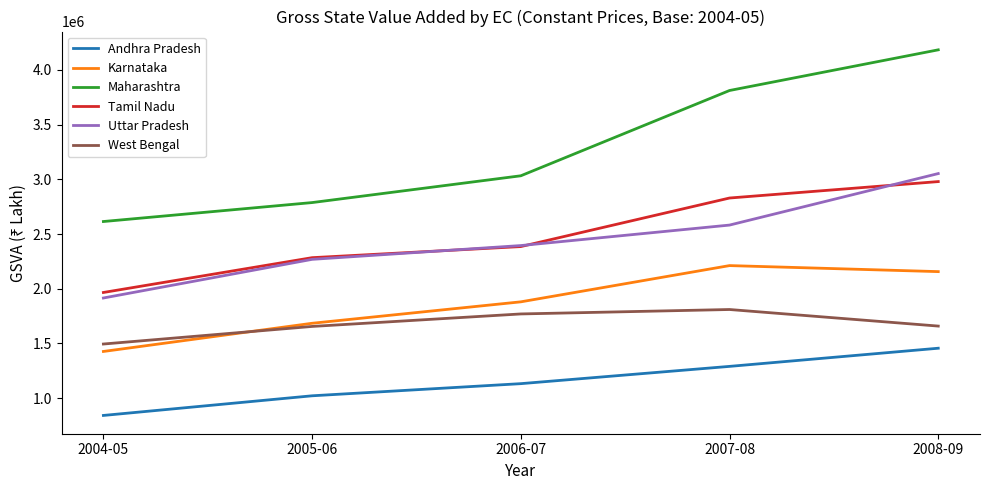

Read the Maharashtra value at 2006-07, to the nearest 50.

3032550